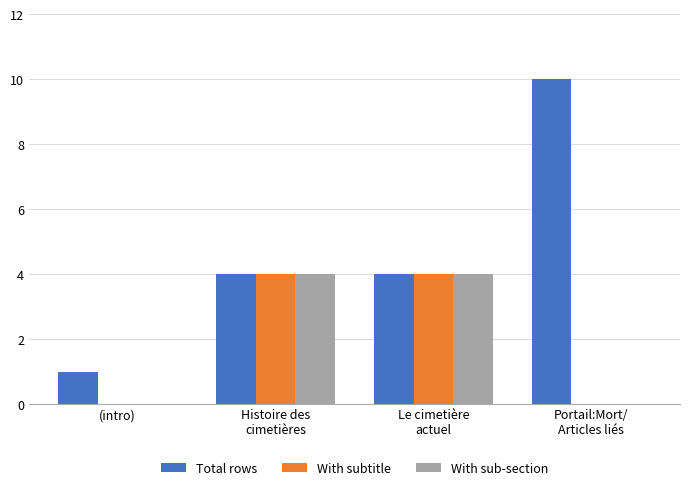

How many groups of bars are there?

4